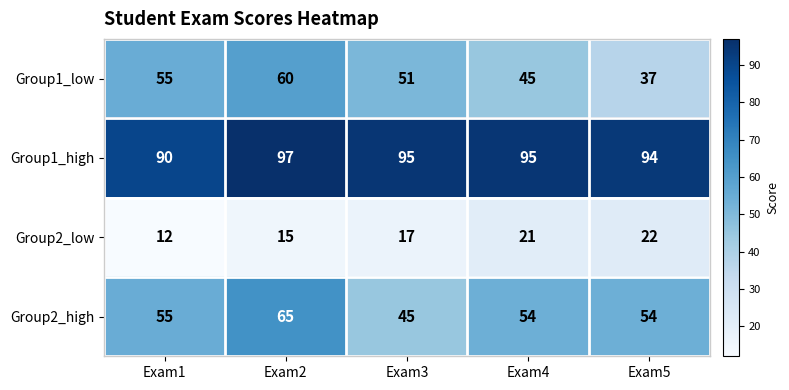

Reading right to left, what are all the values shown in this chart?

Group1_low: 37	45	51	60	55
Group1_high: 94	95	95	97	90
Group2_low: 22	21	17	15	12
Group2_high: 54	54	45	65	55